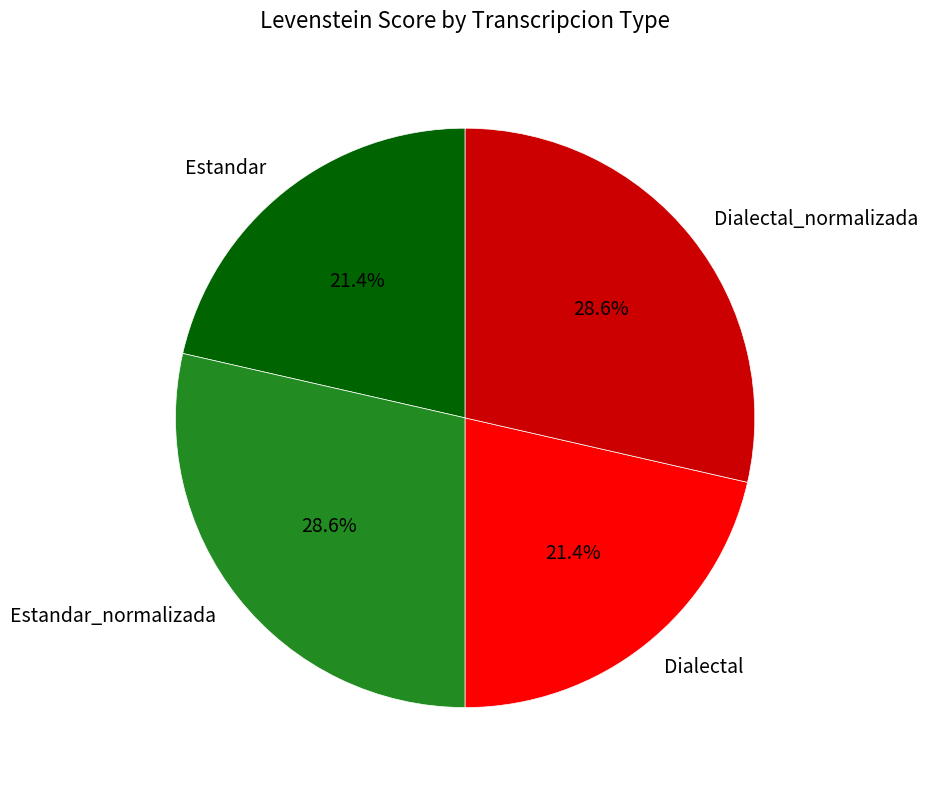

How many slices are in this pie chart?

4